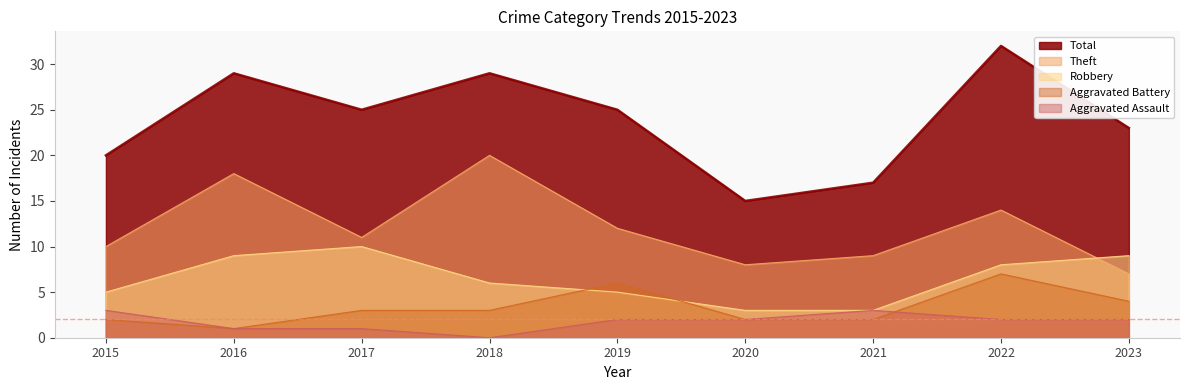

True or false: Robbery has more than 2 interior local peaks.

False